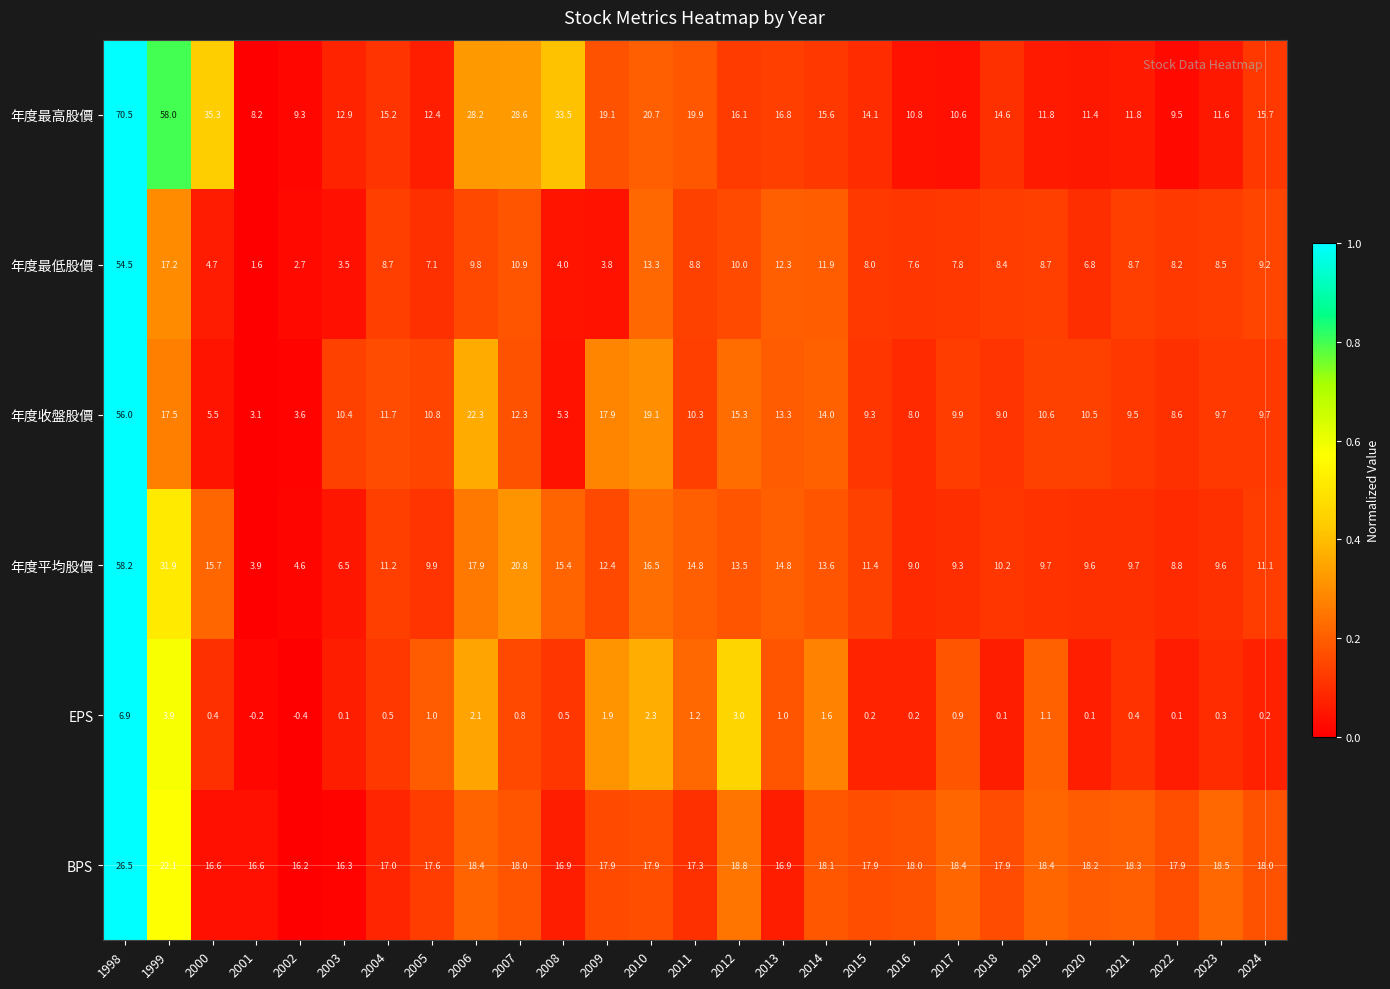

What is the spread (max minus min) of values at 2020?

18.1